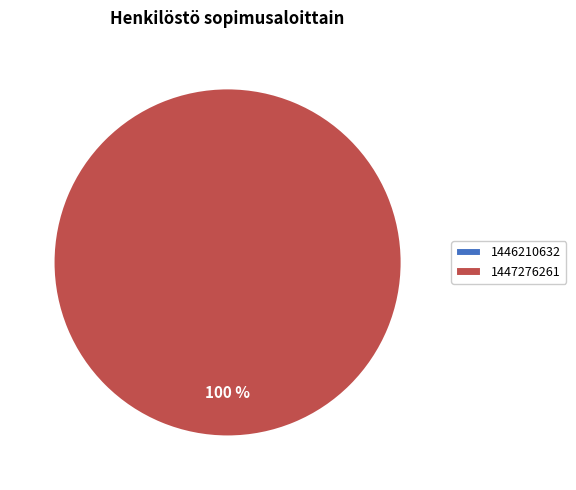

Which slice is the smallest?

1446210632